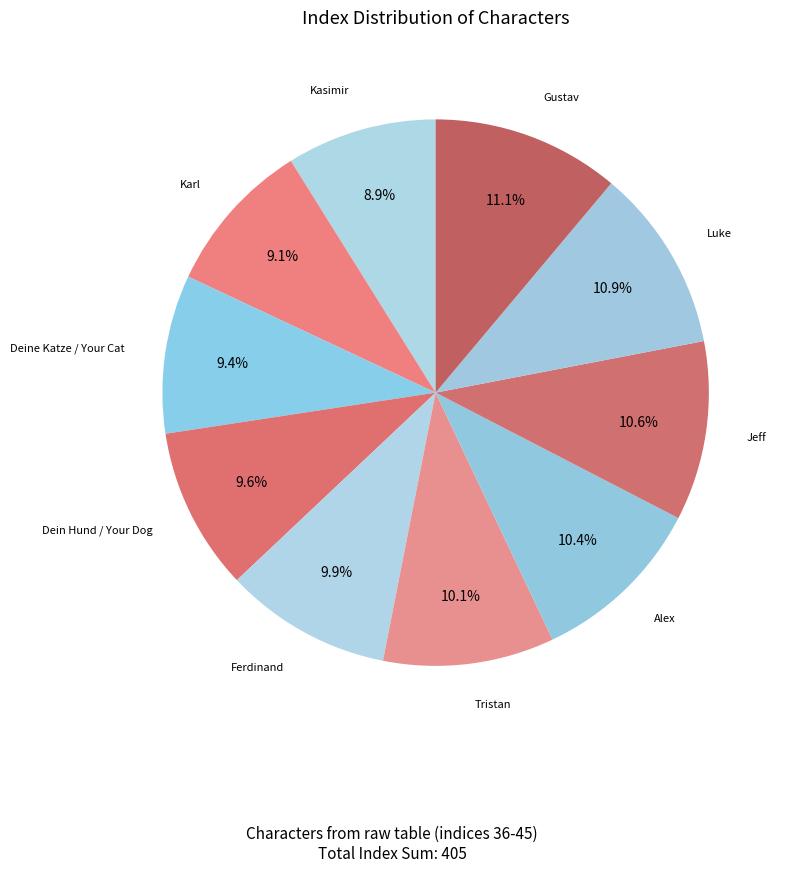

What is the total percentage of Gustav and Karl?

20.2%